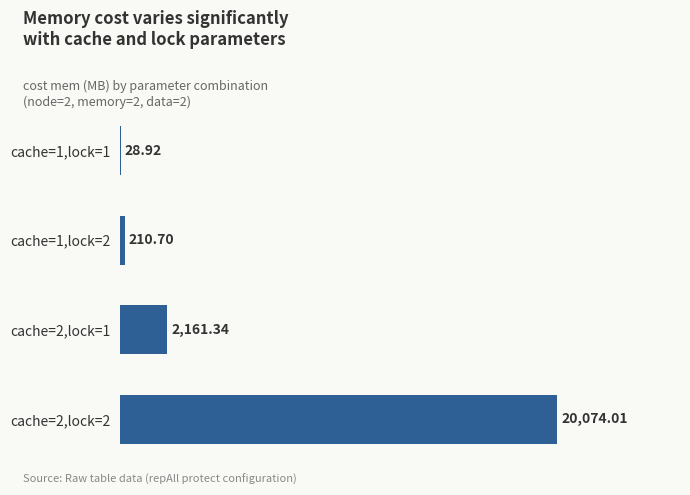

What is the change in value from cache=1,lock=1 to cache=2,lock=1?

+2132.4